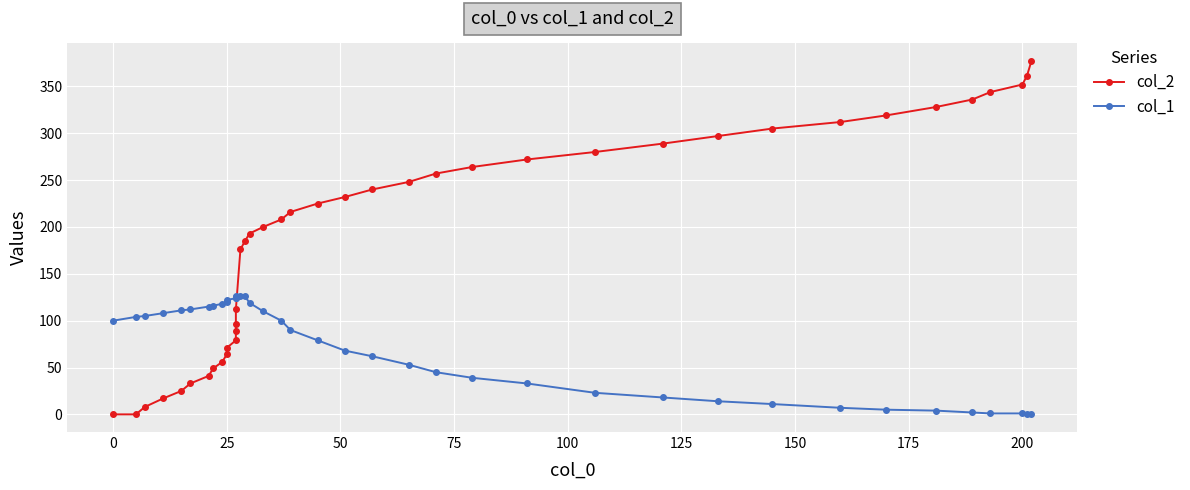

True or false: col_1 has a value of 87 at 14.

False